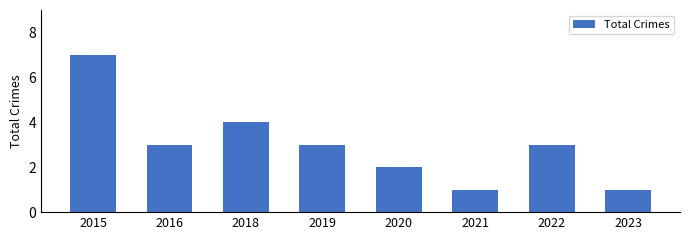

How many distinct data groups are displayed?

1